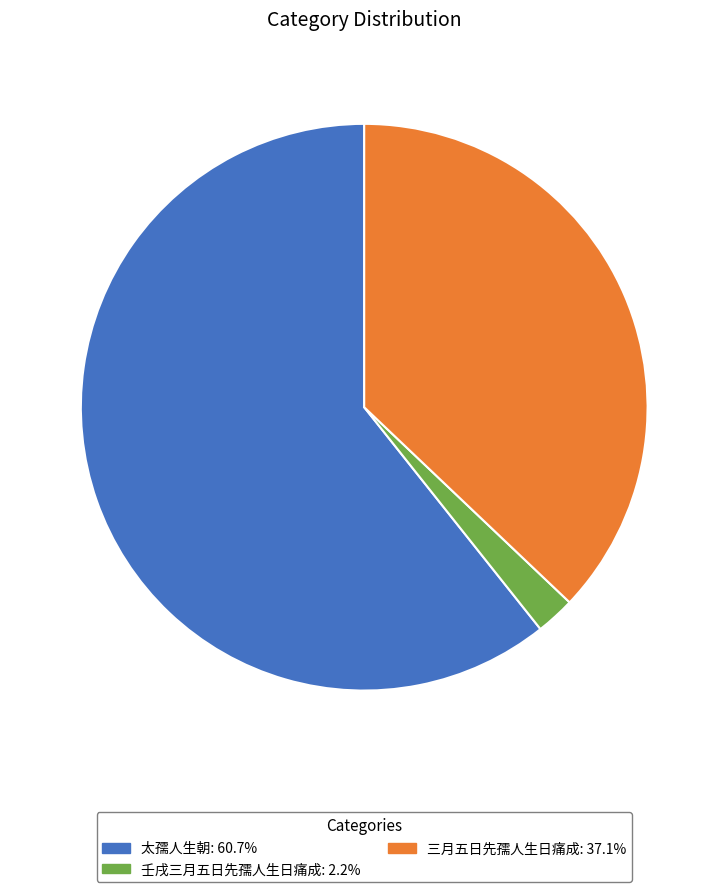

Does any single category account for the majority?

Yes